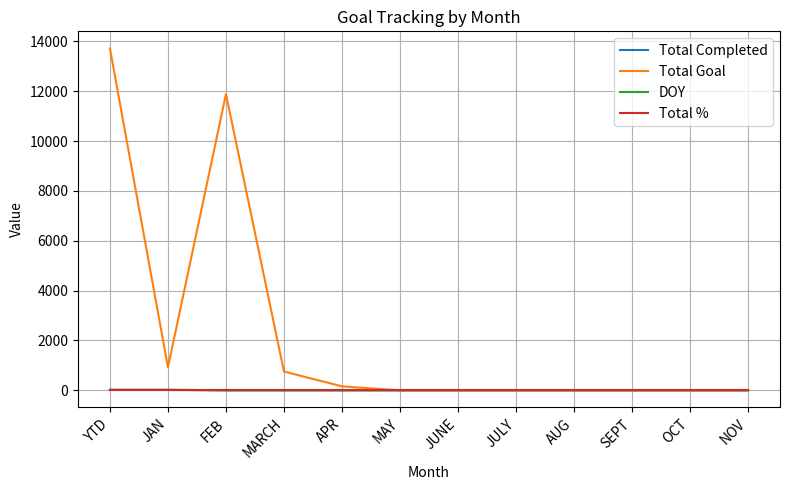

In Total Goal, how many points are higher than both neighbors (excluding endpoints)?

1